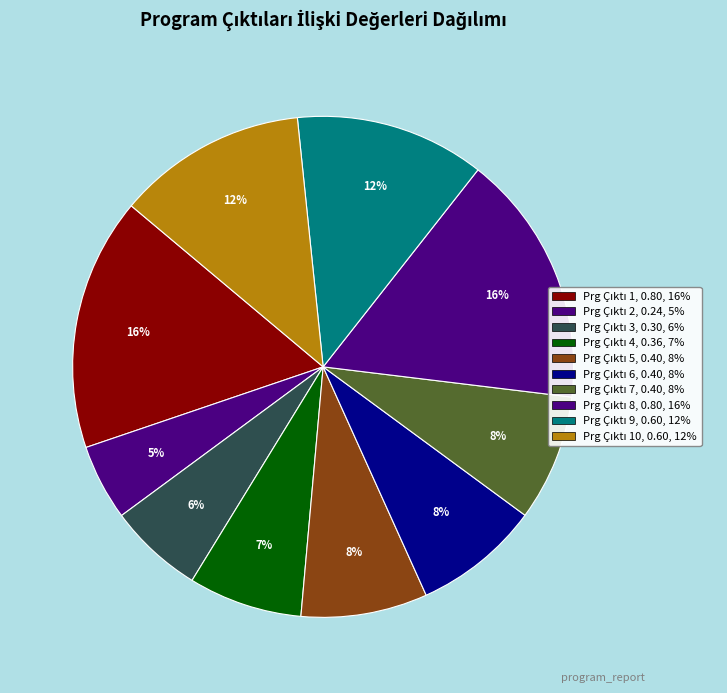

Count the number of slices in the pie.

10